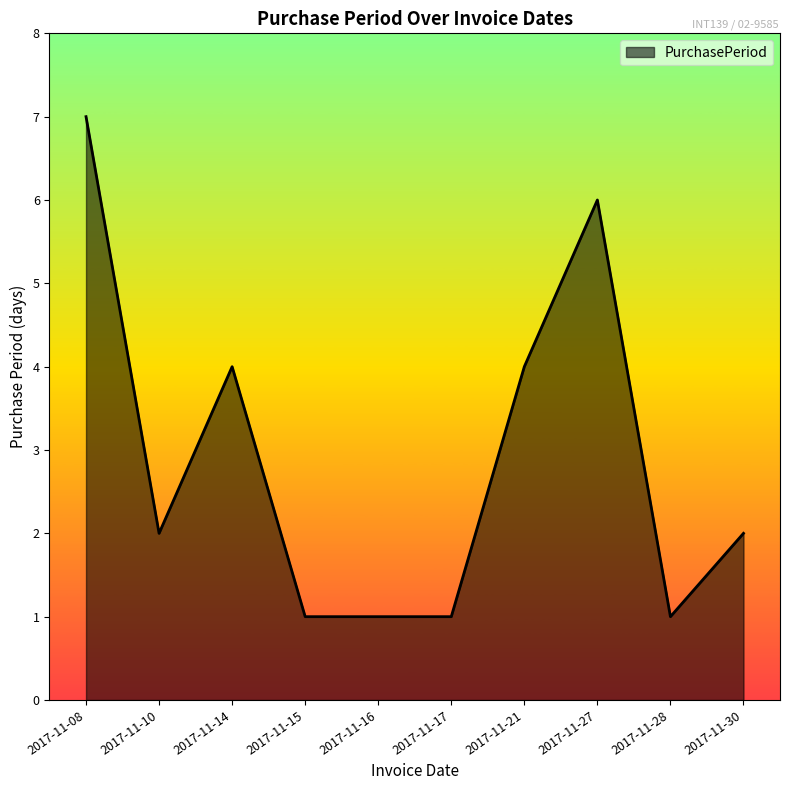

Between 2017-11-30 and 2017-11-21, which is larger?

2017-11-21